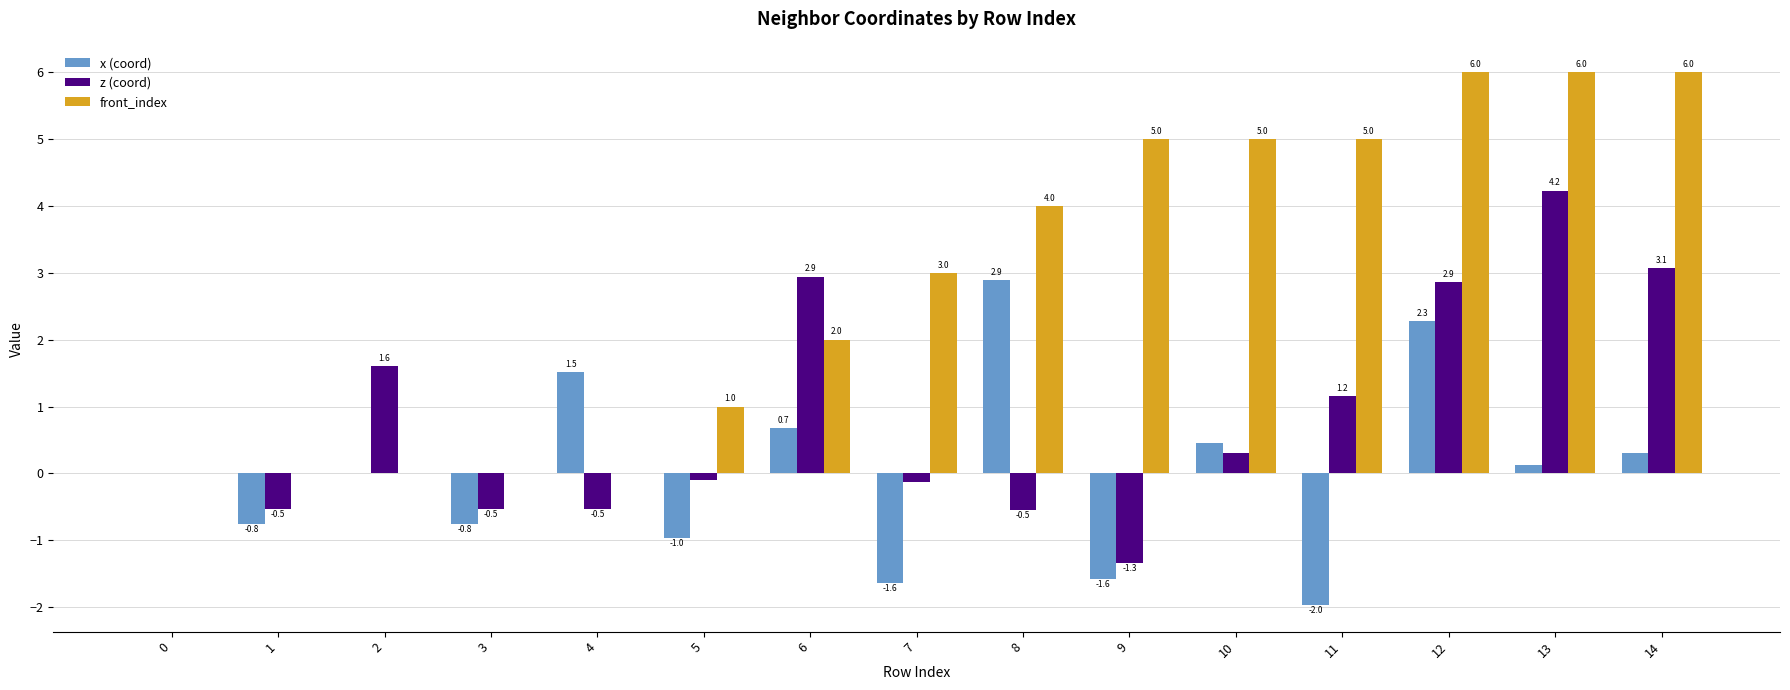

Which category has the highest value in the z (coord) series?

13